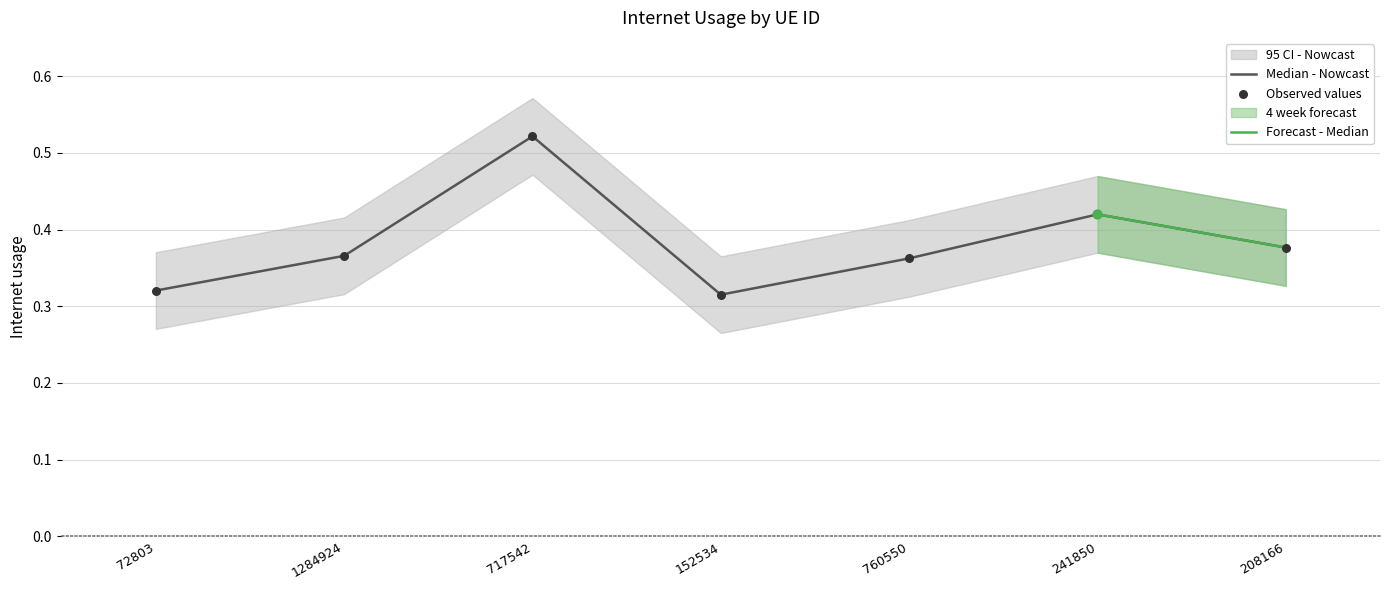

Between 760550 and 208166, which is larger?

208166